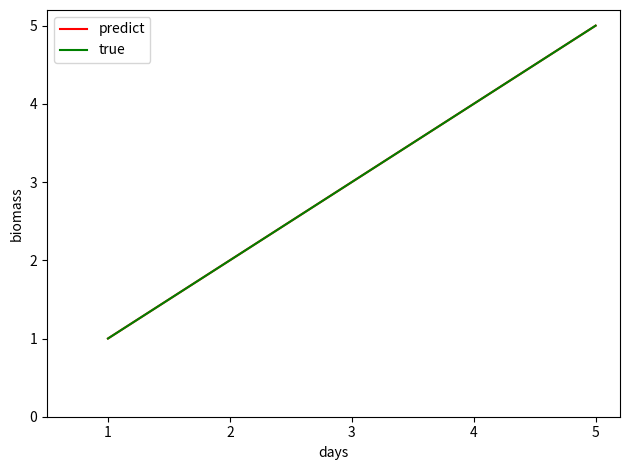

Reading left to right, transcribe all the data shown in this chart.

predict: 1	2	3	4	5
true: 1	2	3	4	5